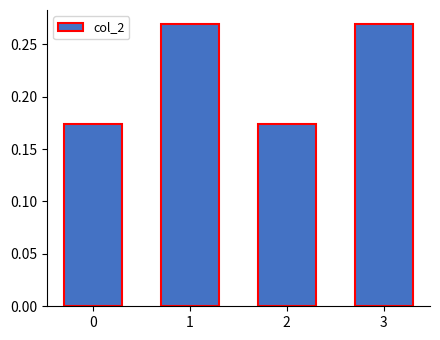

What is the sum of all values?

0.9